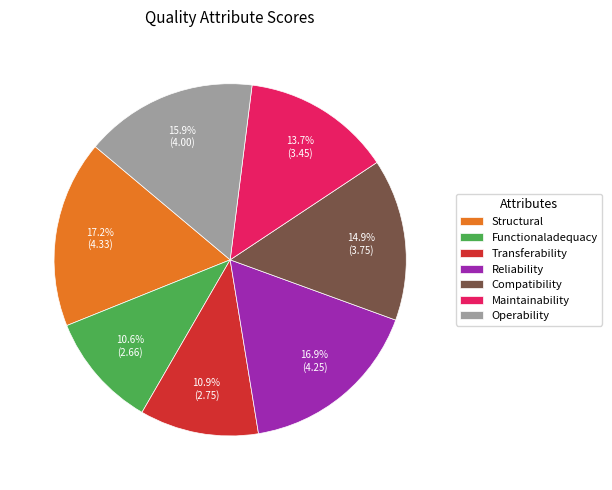

Count the number of slices in the pie.

7